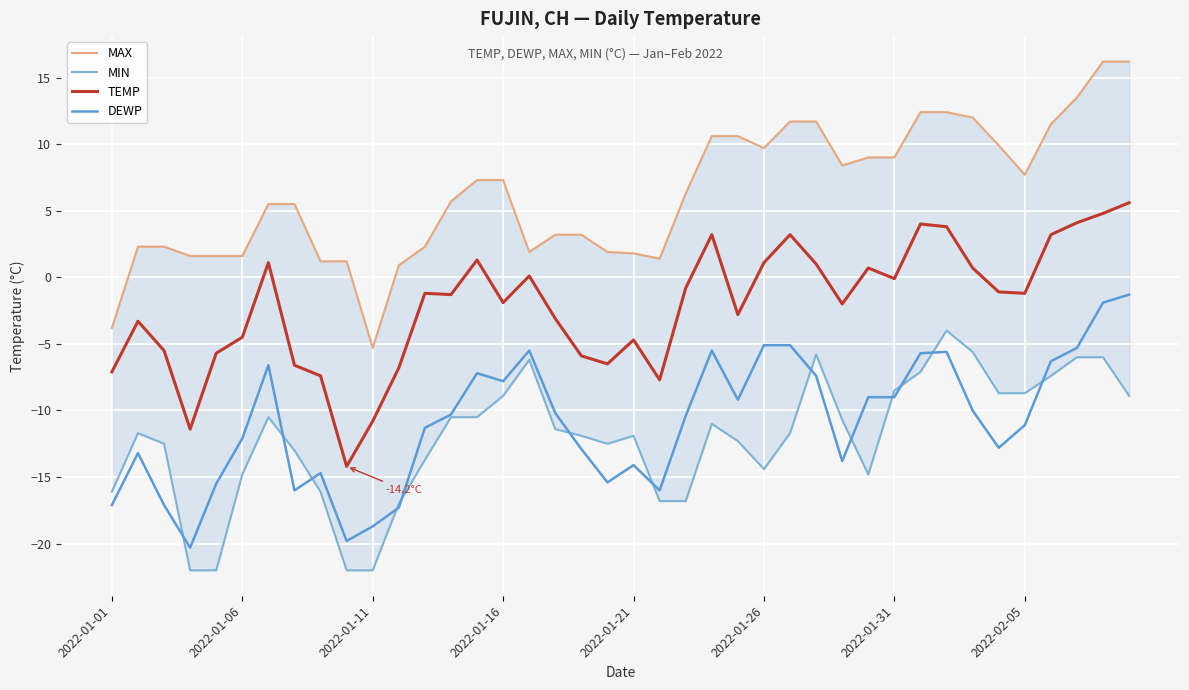

True or false: TEMP and DEWP cross at least once.

False